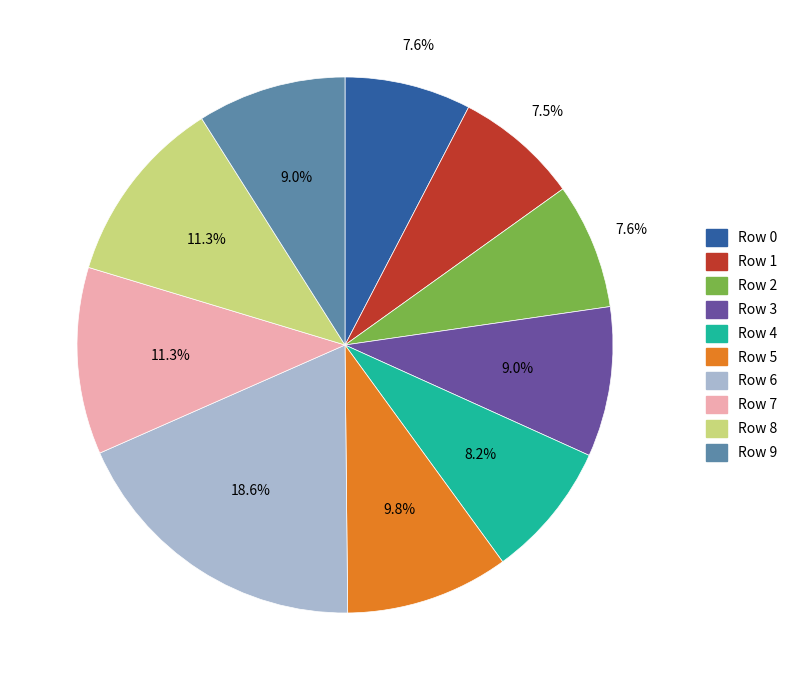

What percentage is the Row 9 slice, to the nearest percent?

9%